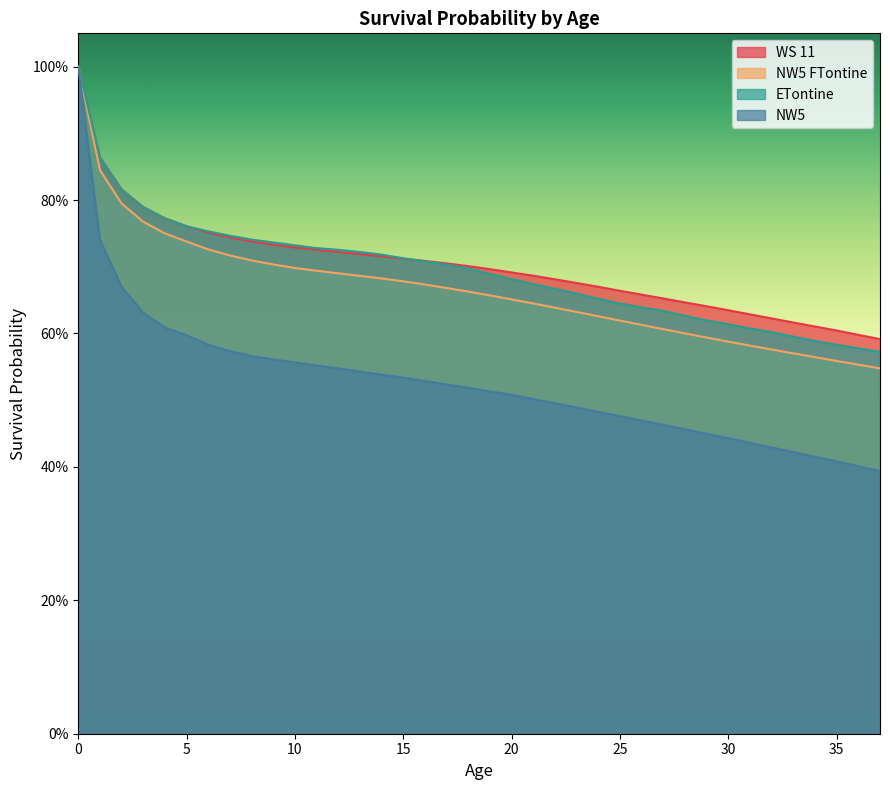

What is the difference between the maximum and minimum values in the NW5 series?

0.6